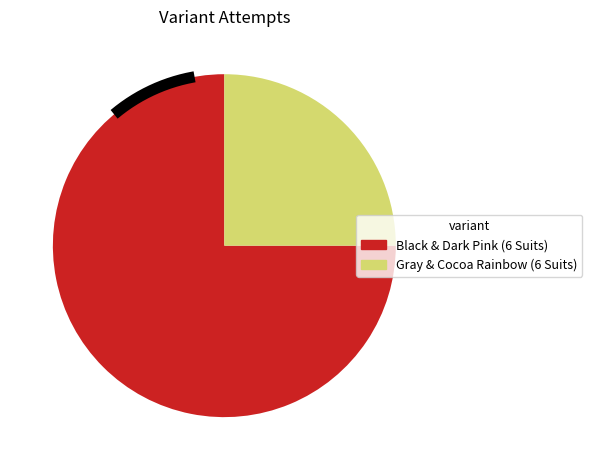

Which category has the smallest portion of the pie?

Gray & Cocoa Rainbow (6 Suits)